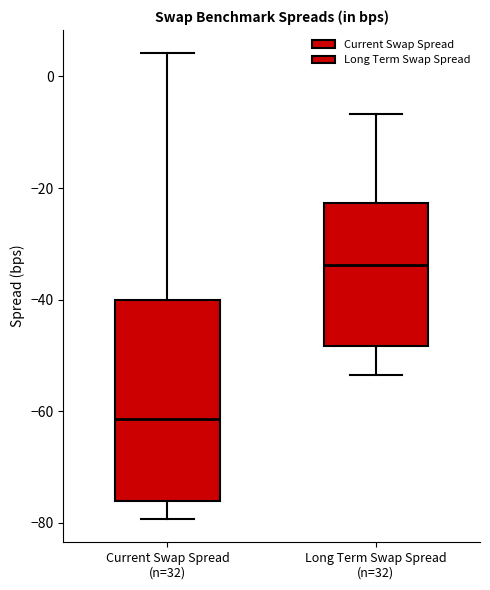

Comparing the boxes themselves (not the whiskers), which one is the tallest?

Current Swap Spread (n=32)